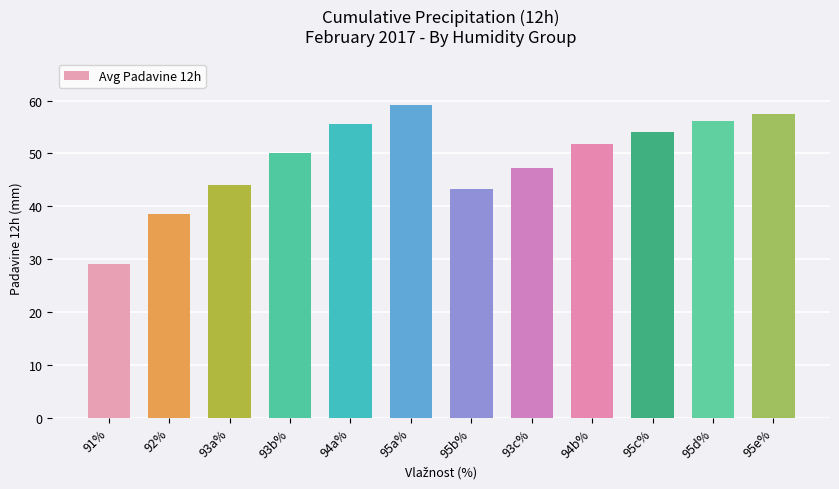

True or false: the data shows 59.1 at 95a%.

True